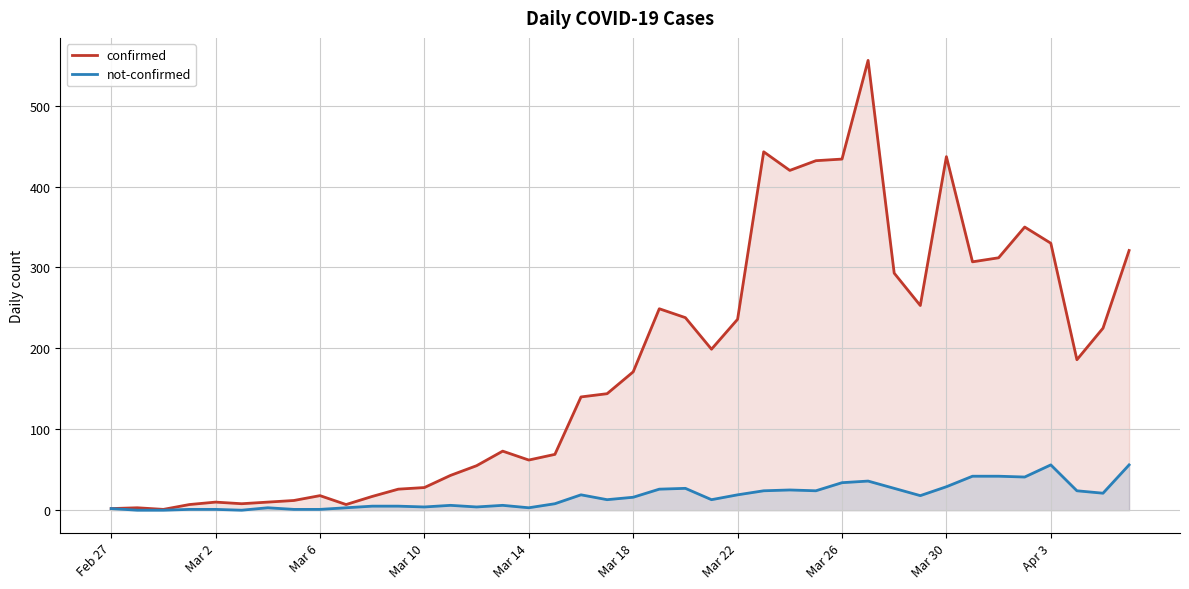

True or false: confirmed has a value of 140 at 18.

True